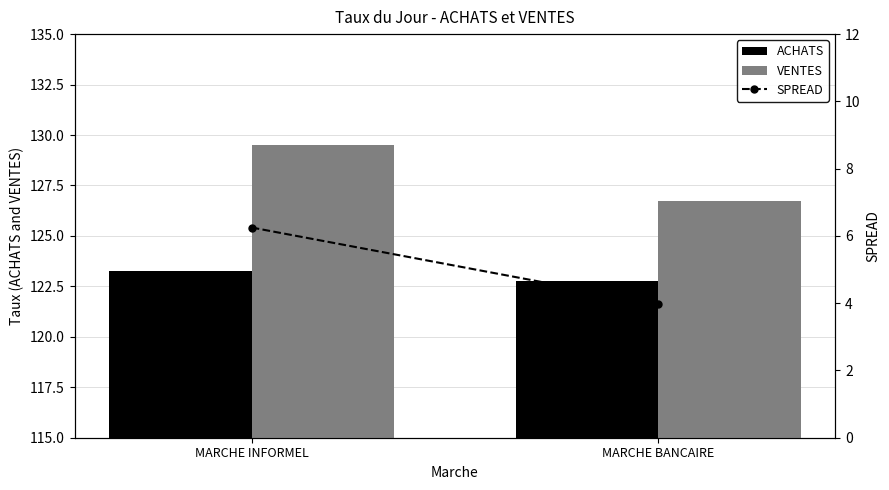

What is the greatest value displayed?

129.5